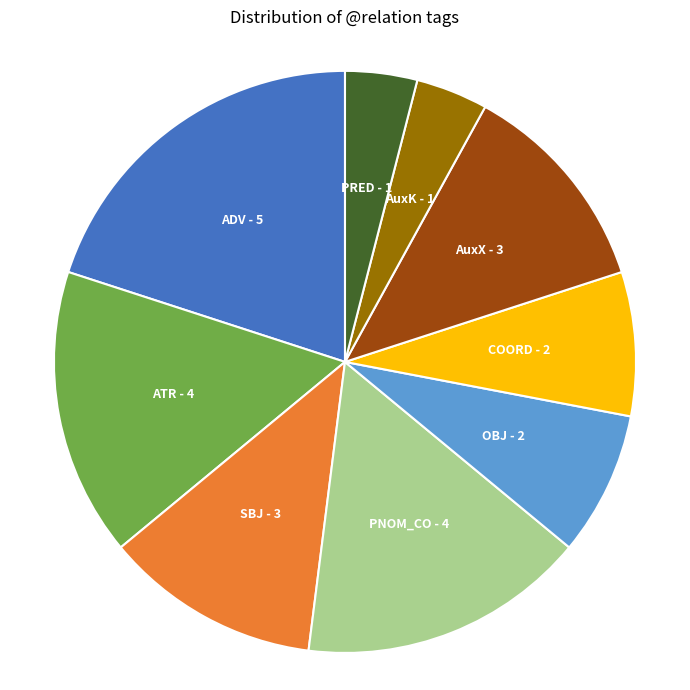

Is it true that COORD is 17% of the pie?

False